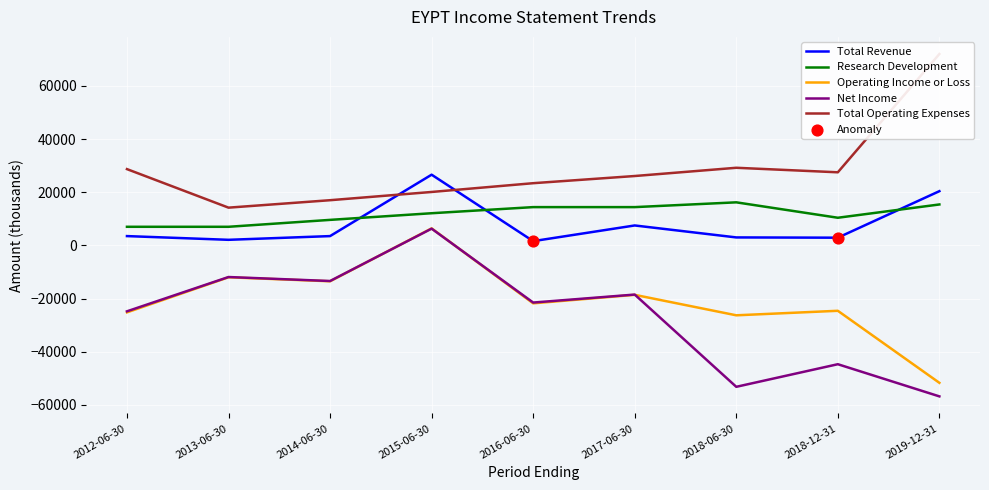

Which series reaches the maximum Y coordinate?

Total Operating Expenses